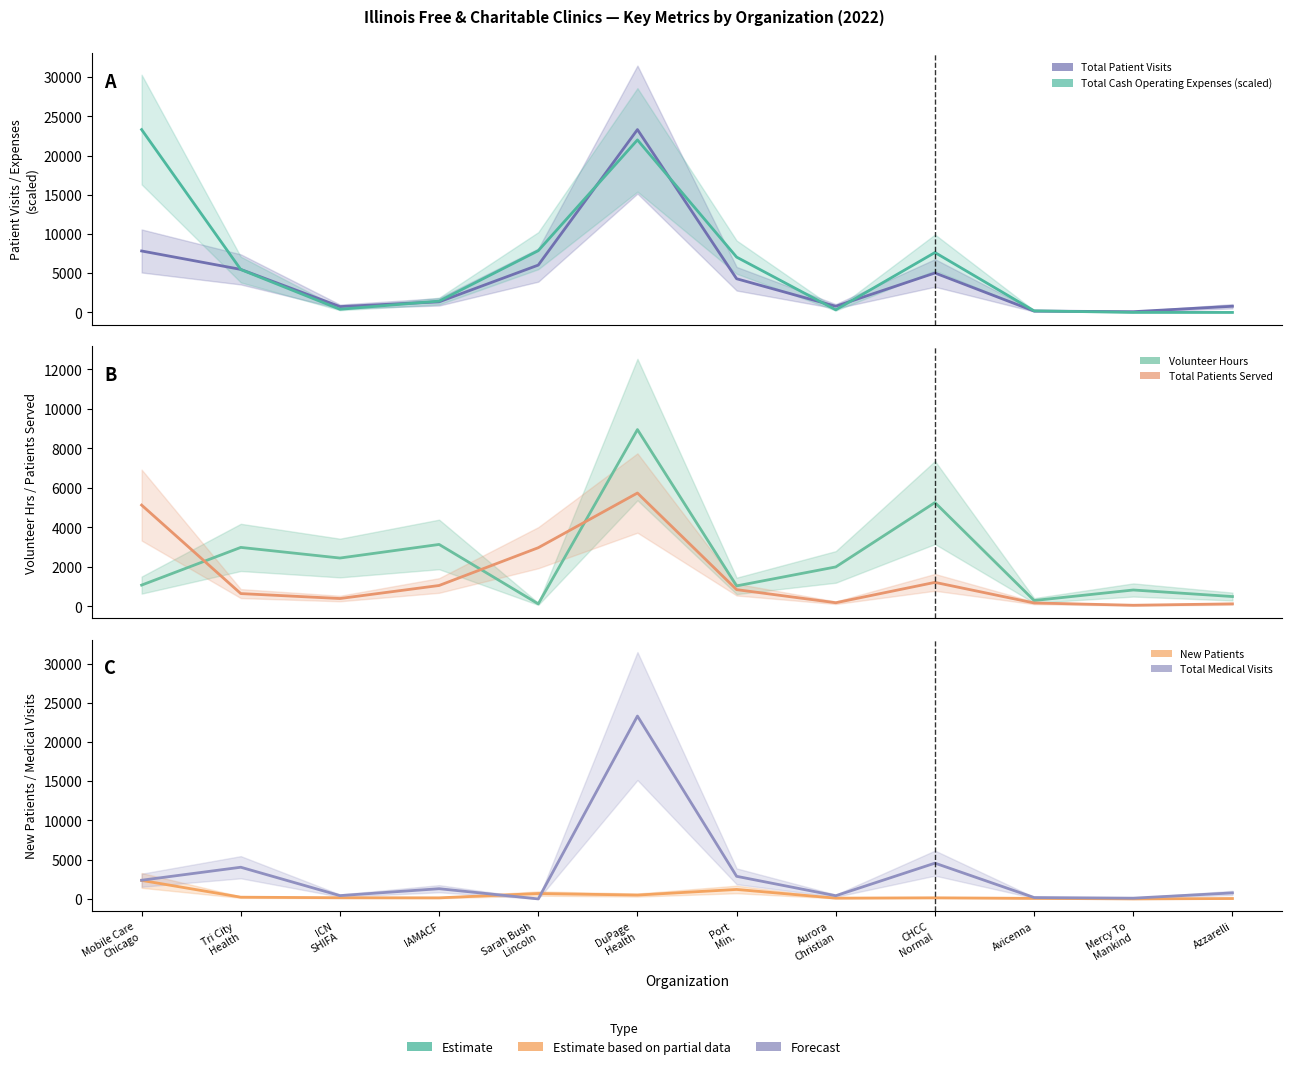

True or false: Total Patients Served and Total Medical Visits intersect in this chart.

True